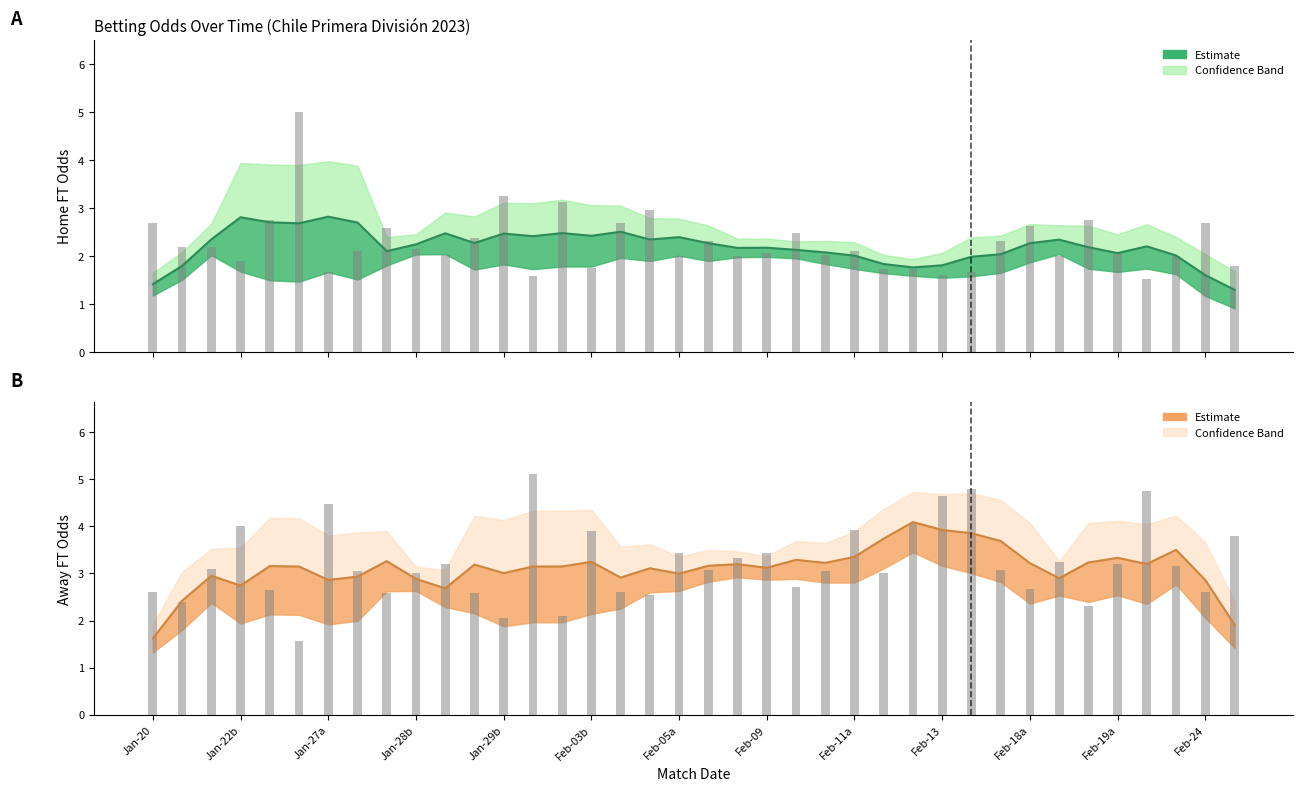

The value of Odd_H_FT at Jan-20 is 0.9. True or false?

False